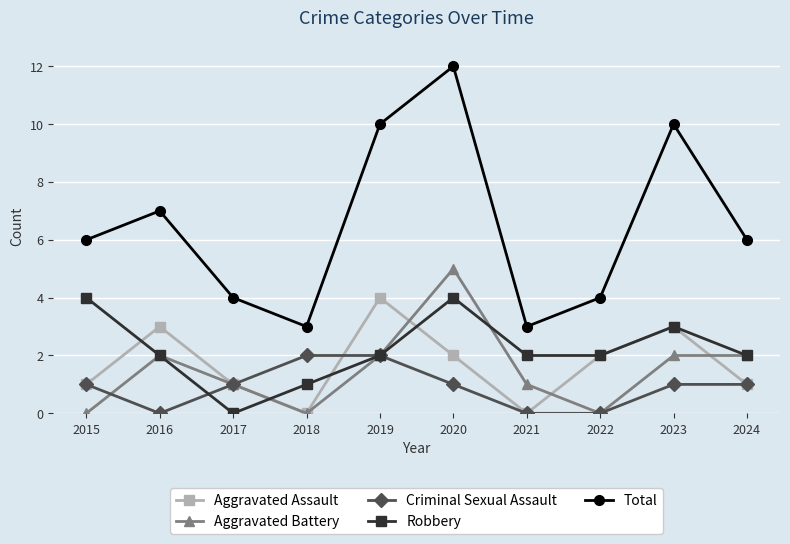

At which category does Aggravated Battery reach its first local valley?

2018